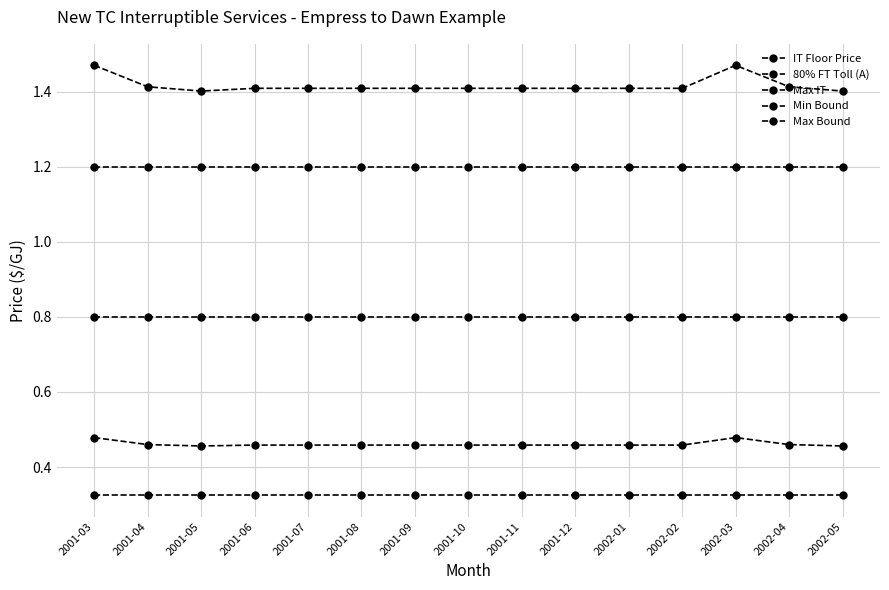

At how many categories does at least one series exceed 0?

15